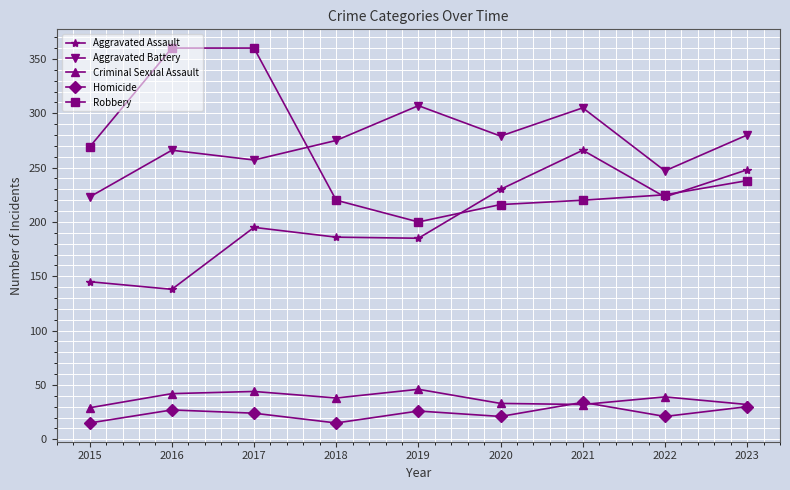

What is the total value across all series at 2023?

828